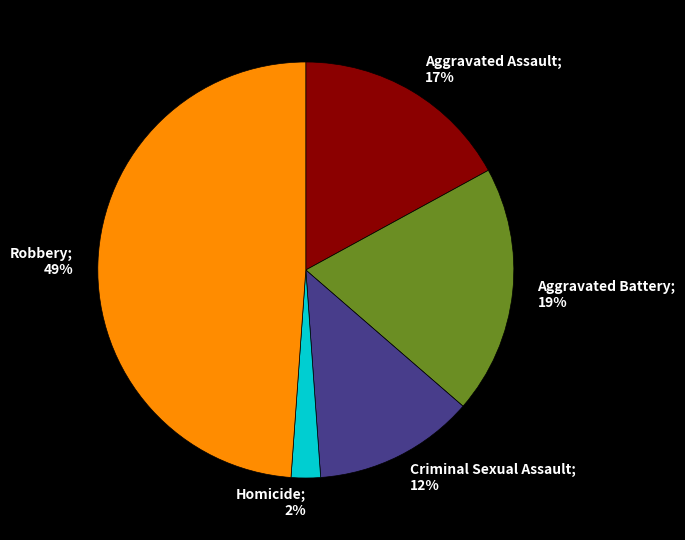

To the nearest percent, what is the difference between the largest and smallest slice percentages?

47%